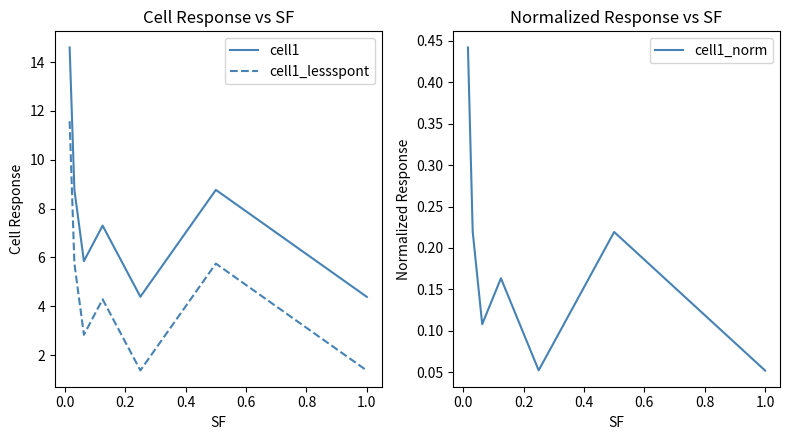

What is the minimum value for cell1_lessspont?

1.4